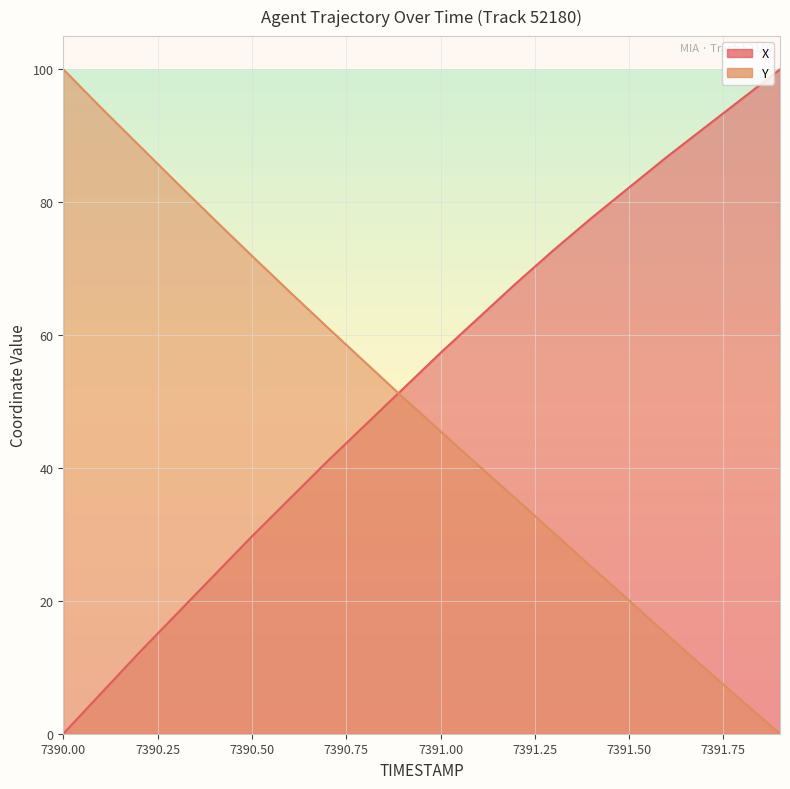

What is the approximate value of Y at 7390.4?

77.4